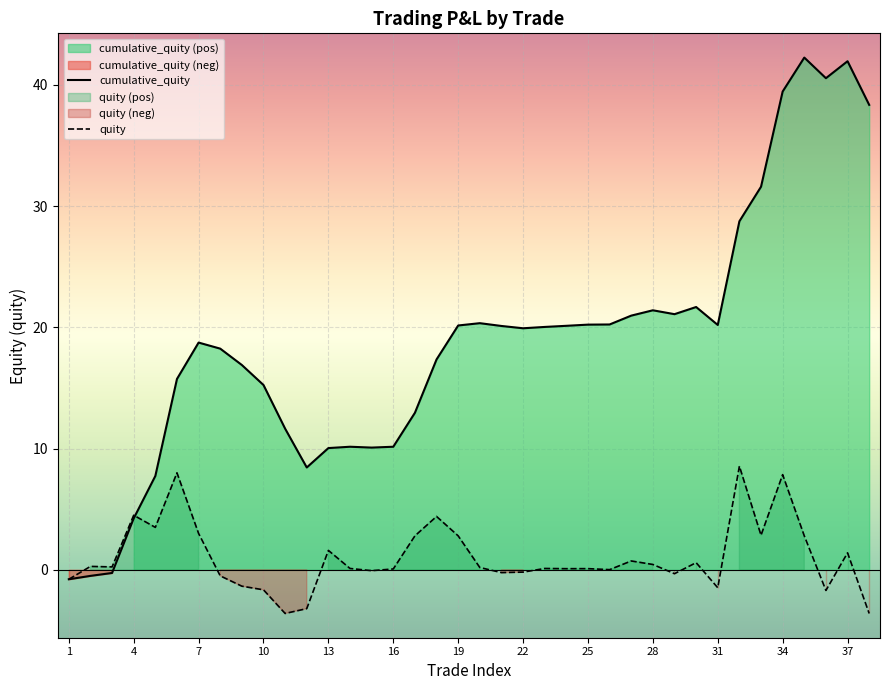

Reading left to right, extract all data points from this chart.

-0.8	0.3	0.2	4.5	3.5	8.0	3.0	-0.5	-1.4	-1.6	-3.6	-3.2	1.6	0.1	-0.1	0.1	2.8	4.4	2.8	0.2	-0.2	-0.2	0.1	0.1	0.1	0.0	0.7	0.4	-0.3	0.6	-1.5	8.6	2.9	7.8	2.8	-1.7	1.4	-3.6